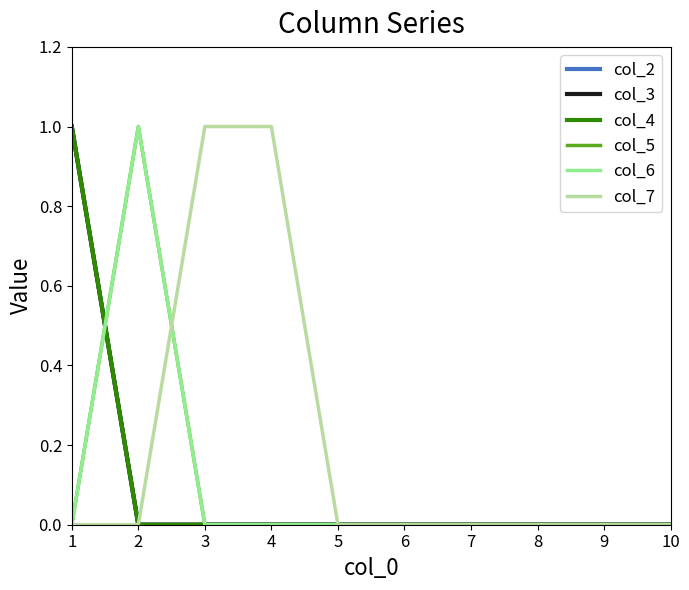

List the series in order of their peak value, highest first.

col_2, col_3, col_4, col_5, col_6, col_7